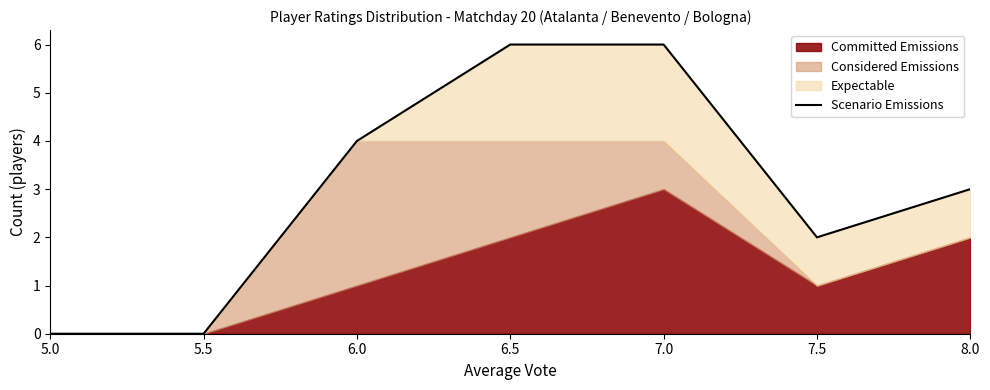

Approximately how many times larger is the value at 6.5 compared to 7.0?

1.0